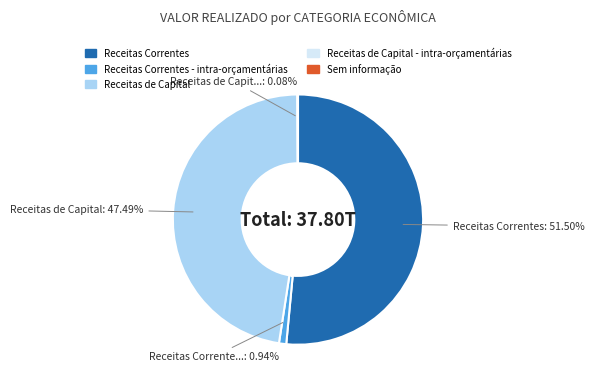

Is there any slice that represents more than half of the pie?

Yes